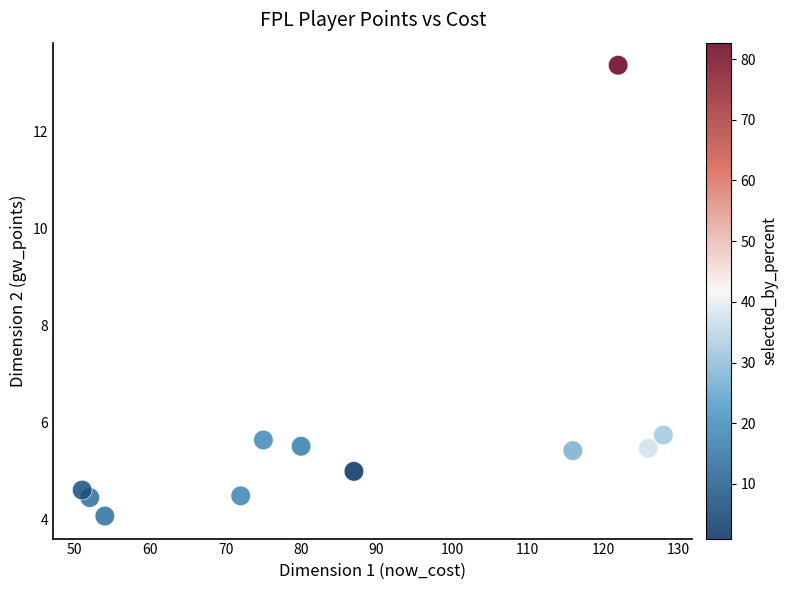

What Y value in the scatter plot is closest to 8?

5.7